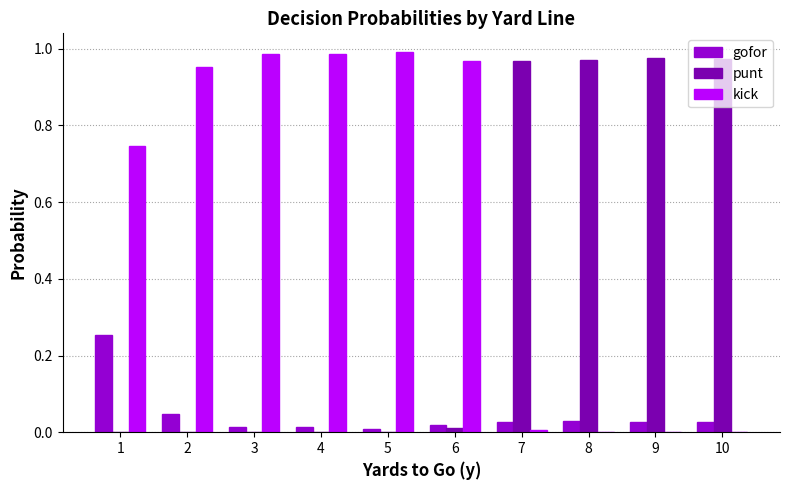

Which series has the widest spread of values?

kick